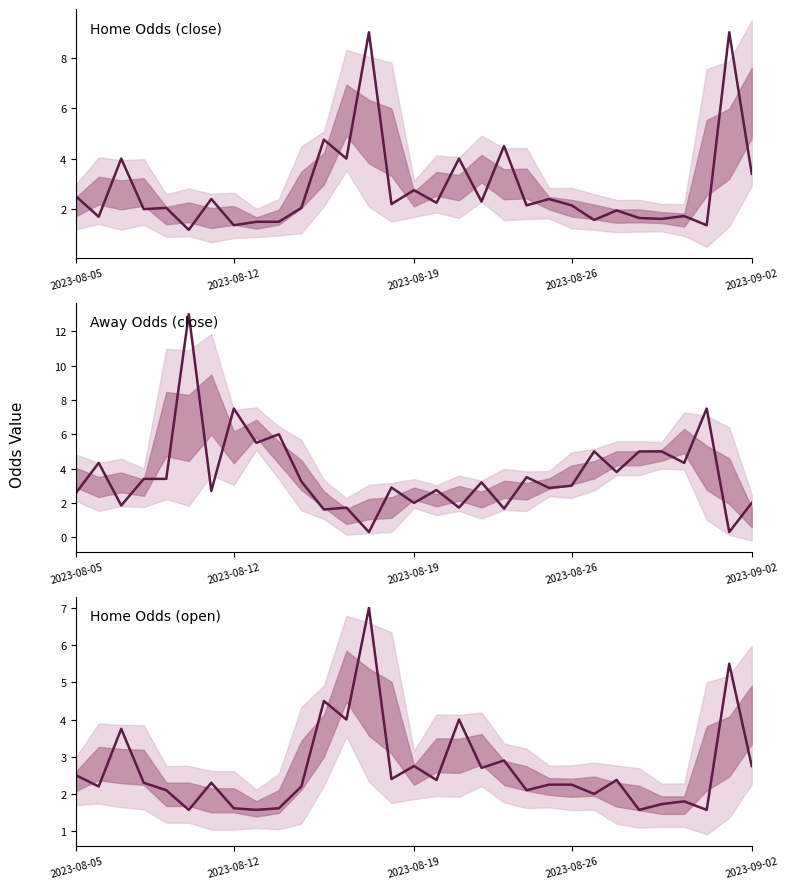

True or false: Away Odds (close) has a value of 2.3 at 17.

False